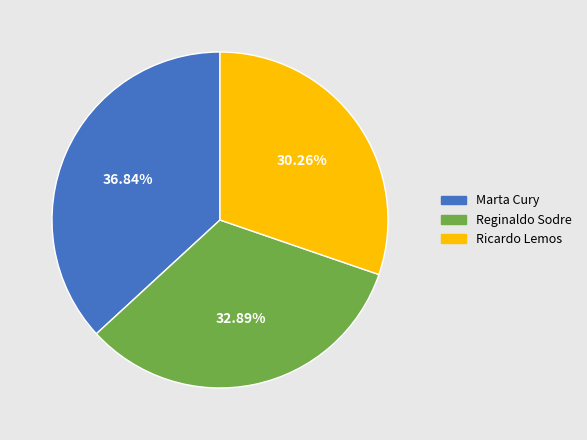

To the nearest percent, what portion does Ricardo Lemos represent?

30%